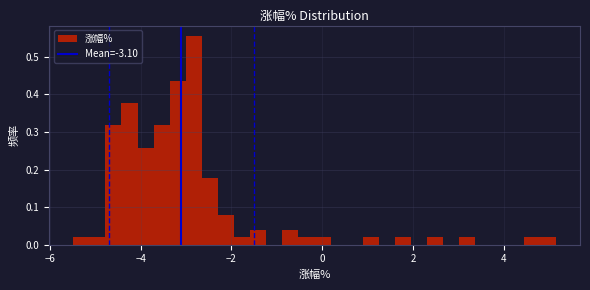

Around what value on the x-axis is the tallest bar? Give the approximate position of its centre, as read against the axis.

-2.8